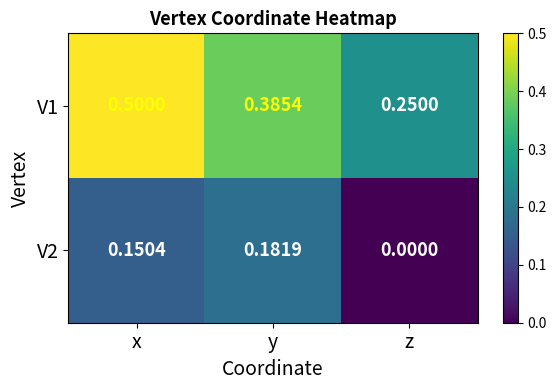

At which category is the sum across all series the highest?

x